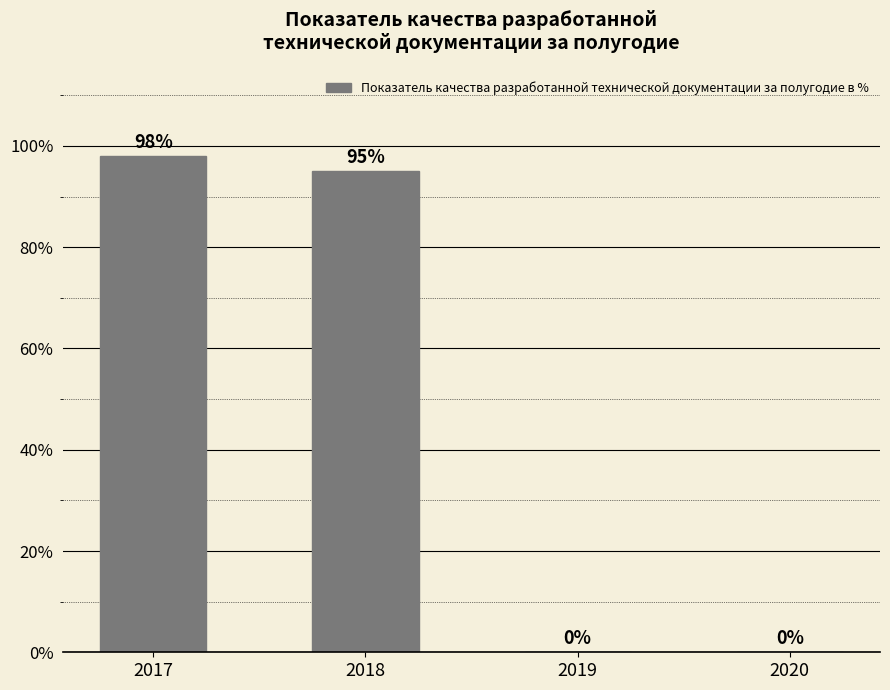

Is it true that the value at 2019 is 50?

False